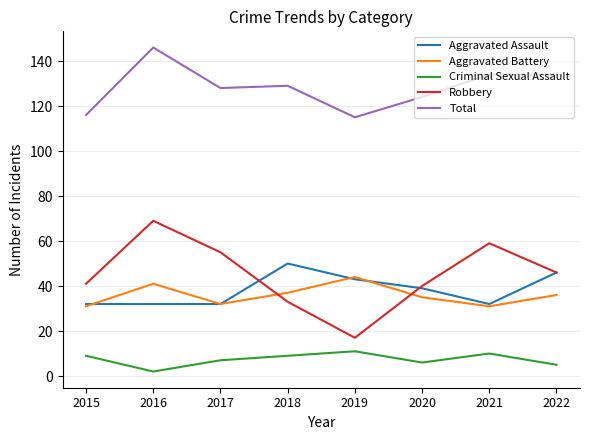

True or false: Total and Aggravated Battery cross at least once.

False